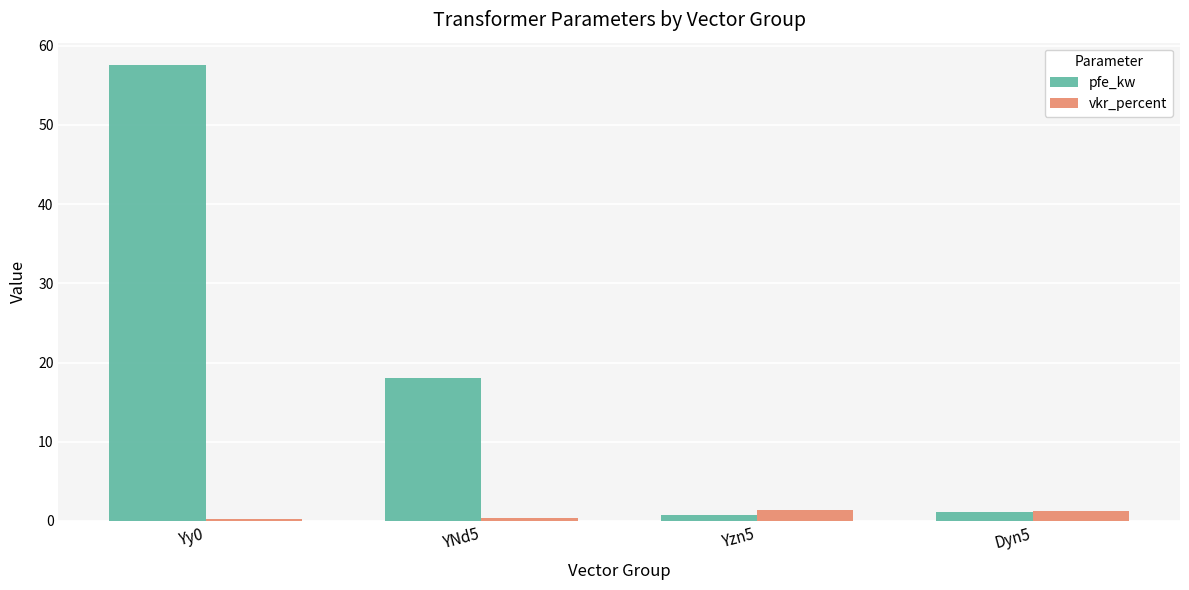

Rank the series by their maximum value, from lowest to highest.

vkr_percent, pfe_kw